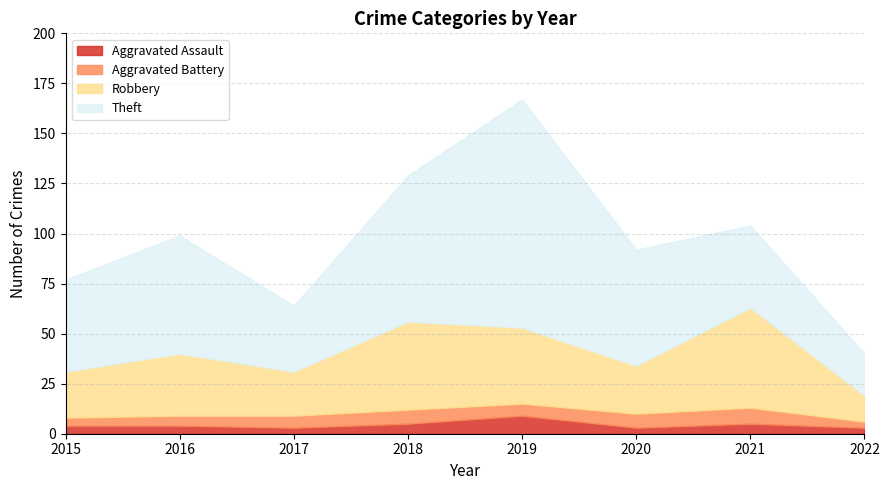

What is the difference between the maximum and minimum values in the Aggravated Battery series?

5